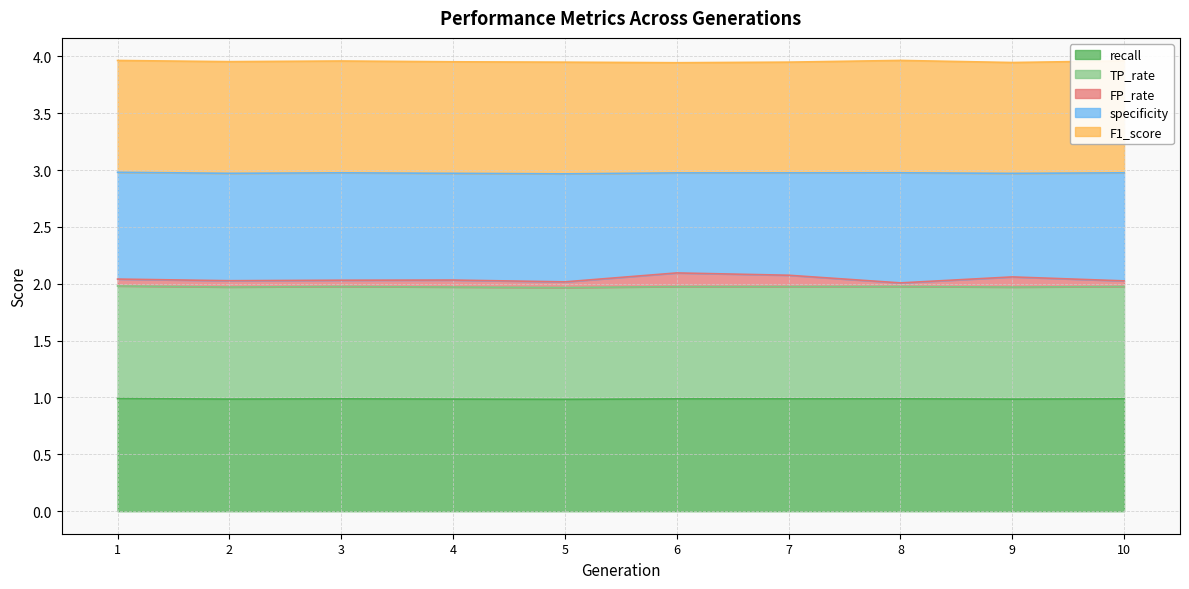

Does the chart display data point markers on the line(s)?

No